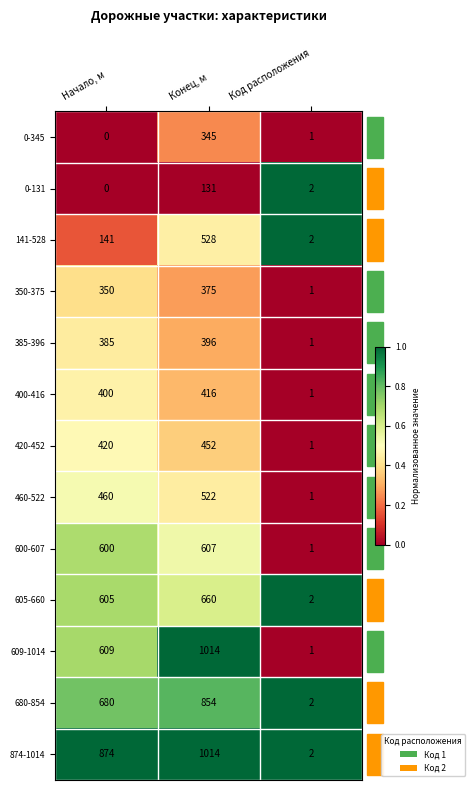

Which series changed the most between Начало, м and Конец, м?

609-1014